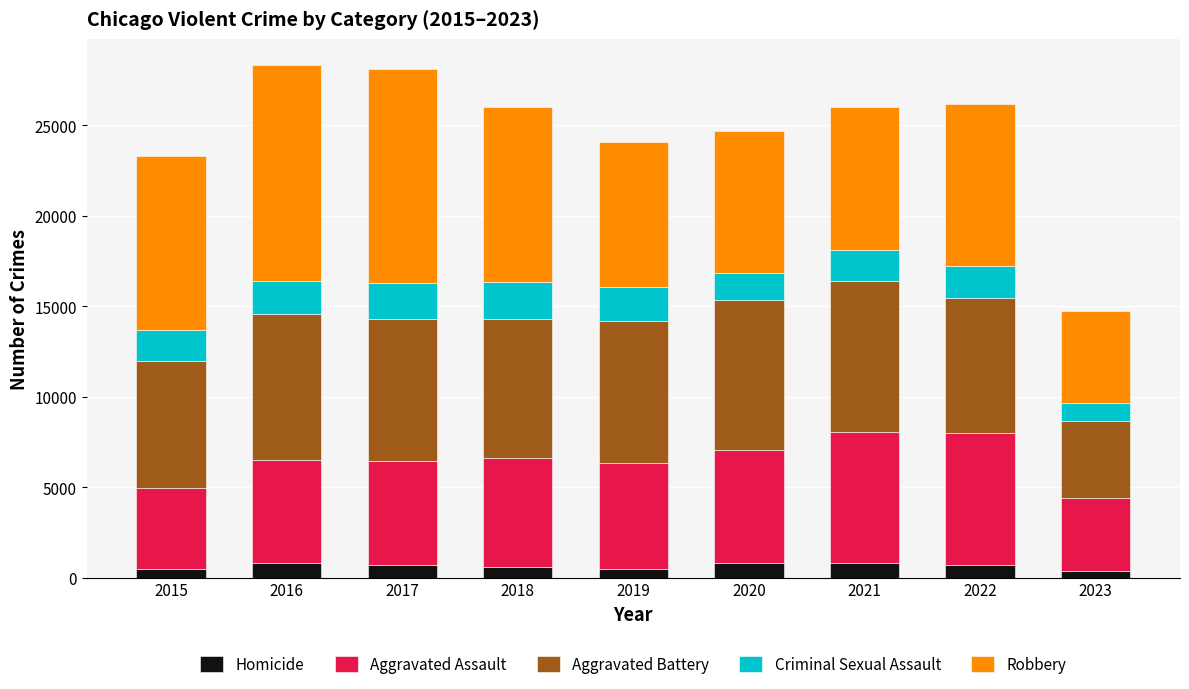

How many bars are there in total?

9